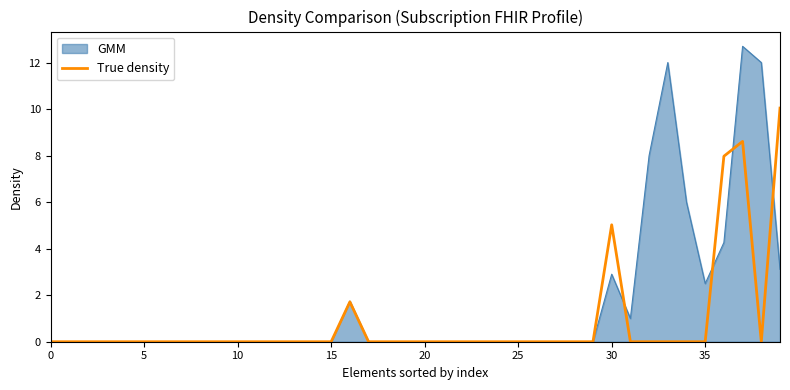

Count the number of categories in the chart.

40